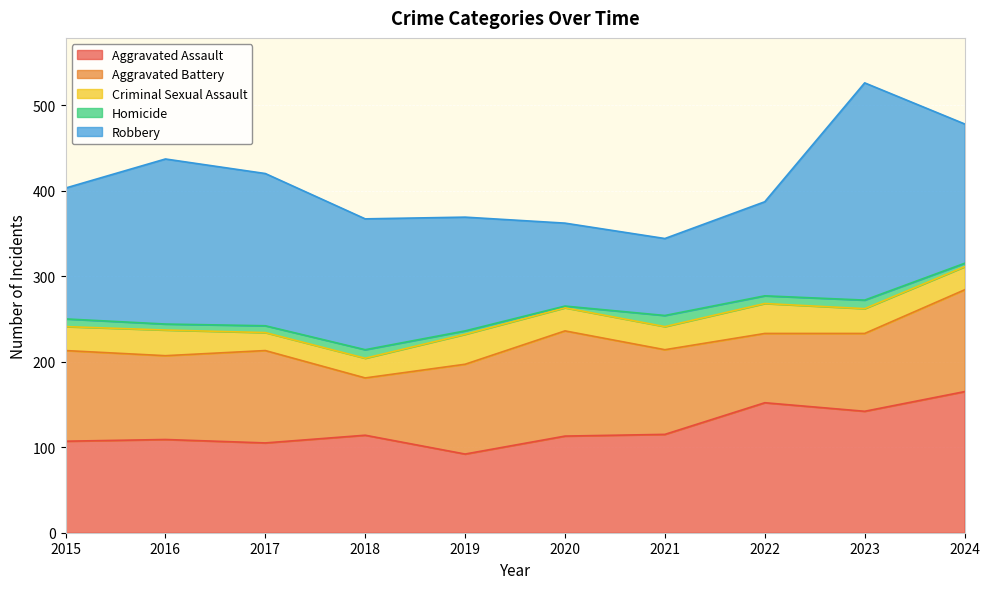

At which label is Robbery closest to 172?

2017